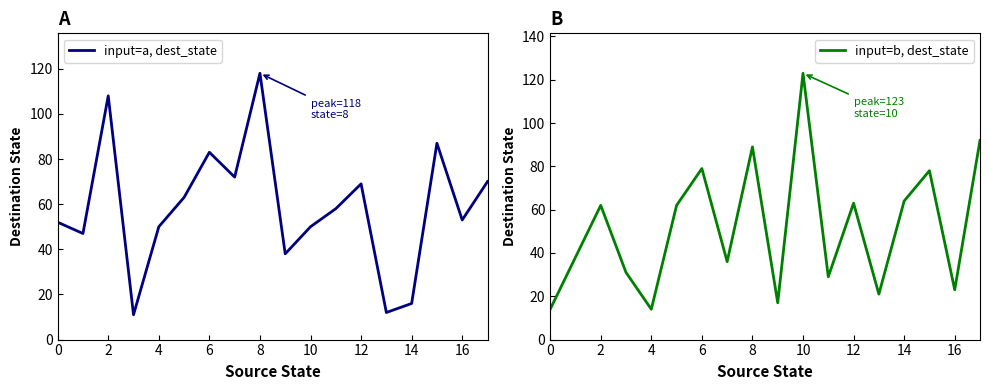

True or false: input=a, dest_state has more than 2 interior local peaks.

True